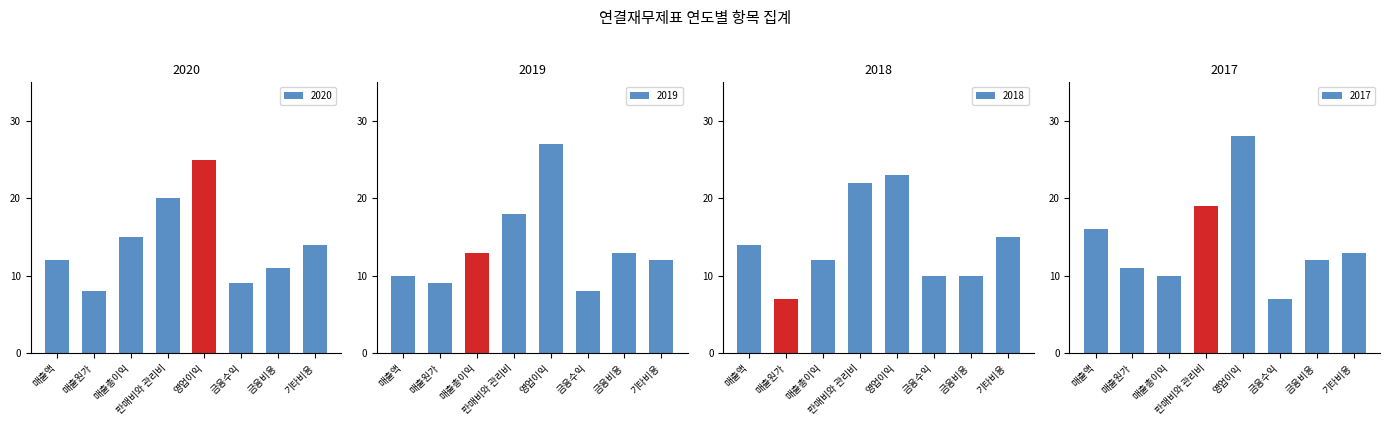

What is the sum of the 2020 values at 매출액 and 기타비용?

26